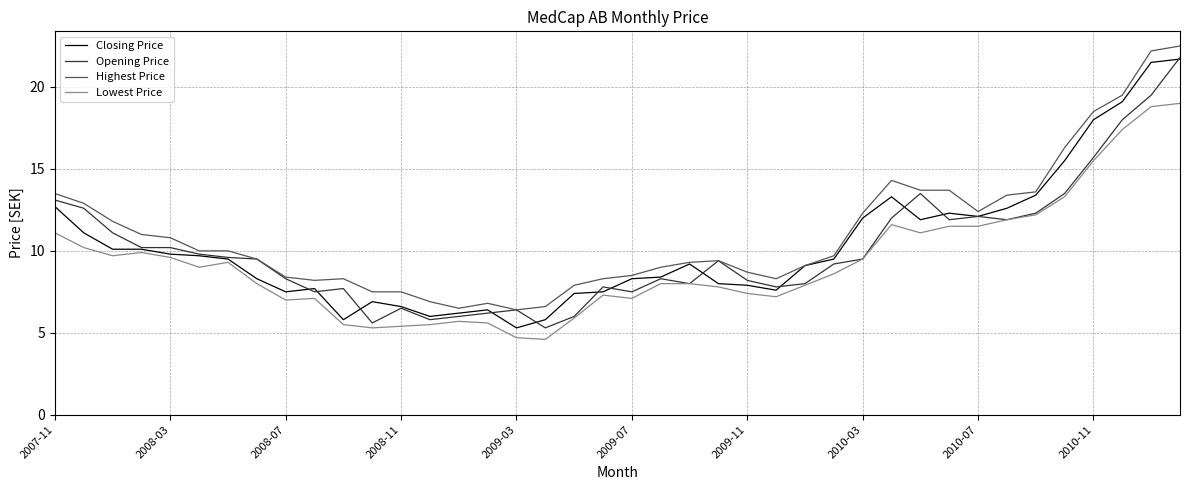

What is the highest value of the Opening Price series?

21.8